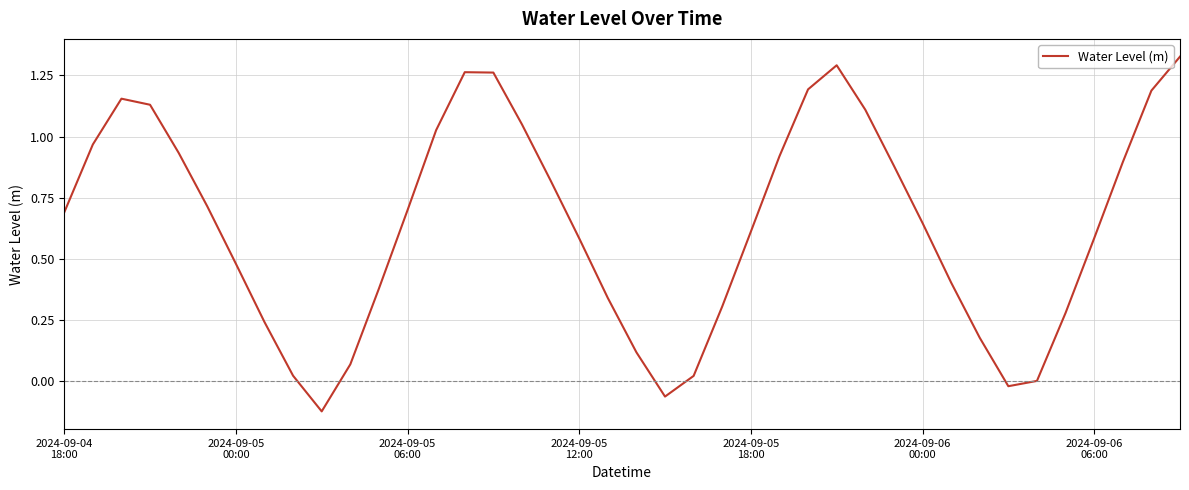

What is the difference between the maximum and minimum values?

1.4